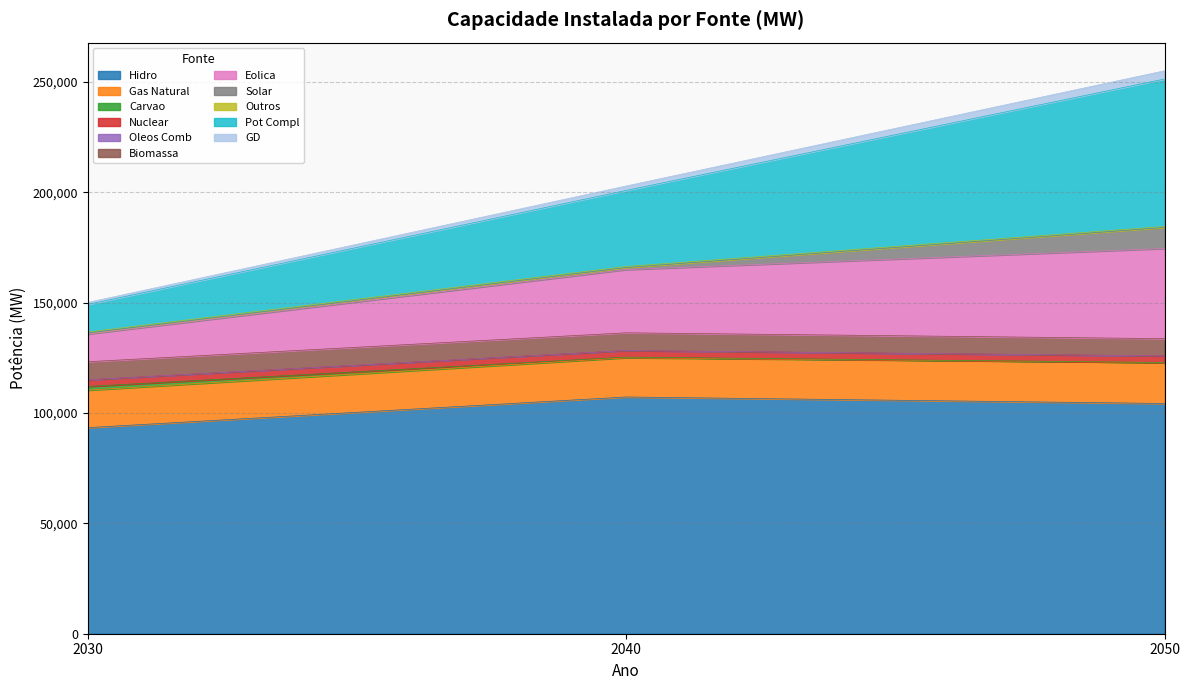

At which category does 2040 reach its first local peak?

Nuclear